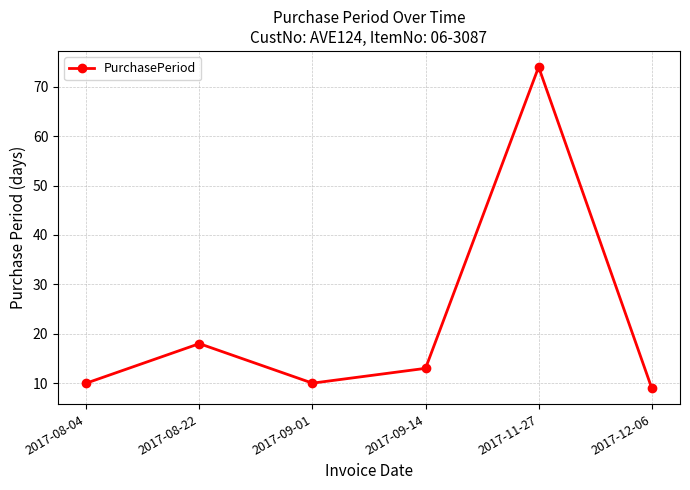

What position from the right is 2017-12-06?

1